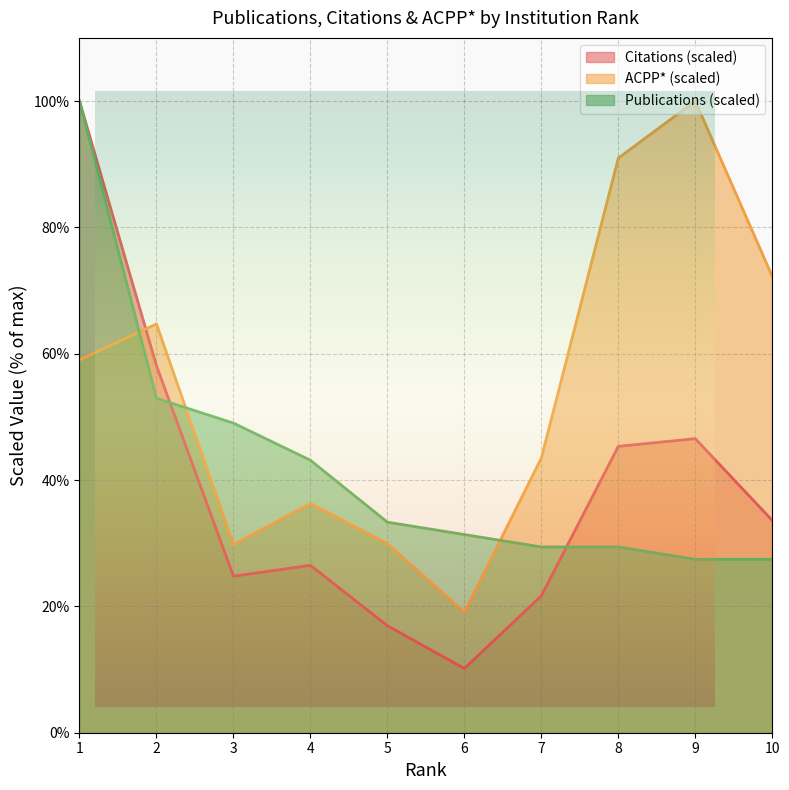

Is the value of Publications at 9 greater than the value of ACPP* at 5?

No